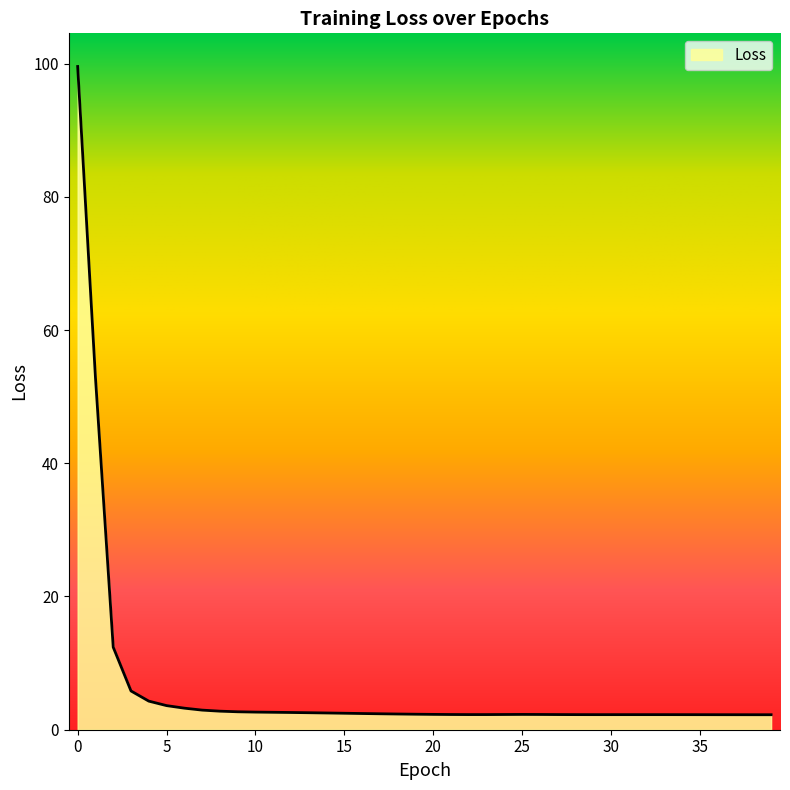

Reading left to right, list all the values displayed in this chart.

99.6	52.9	12.4	5.8	4.3	3.6	3.2	2.9	2.8	2.7	2.6	2.6	2.6	2.6	2.5	2.5	2.4	2.4	2.4	2.3	2.3	2.3	2.3	2.3	2.3	2.3	2.3	2.3	2.3	2.3	2.3	2.3	2.3	2.3	2.3	2.3	2.3	2.3	2.3	2.3